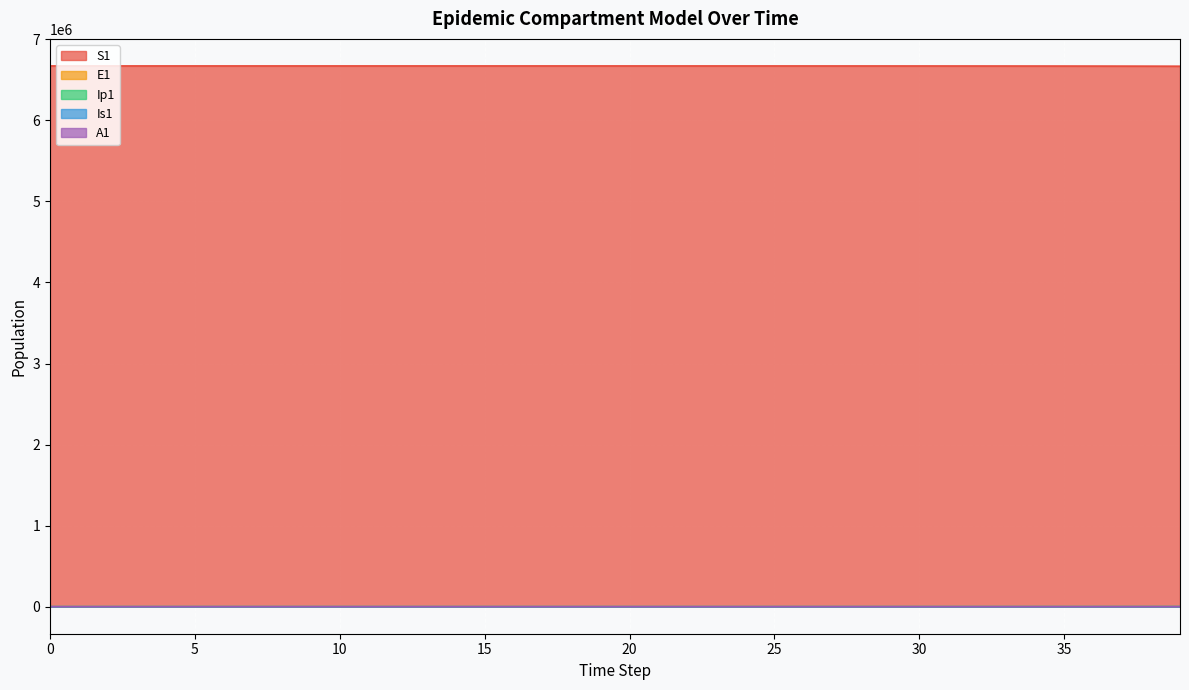

How many lines are shown in the chart?

5